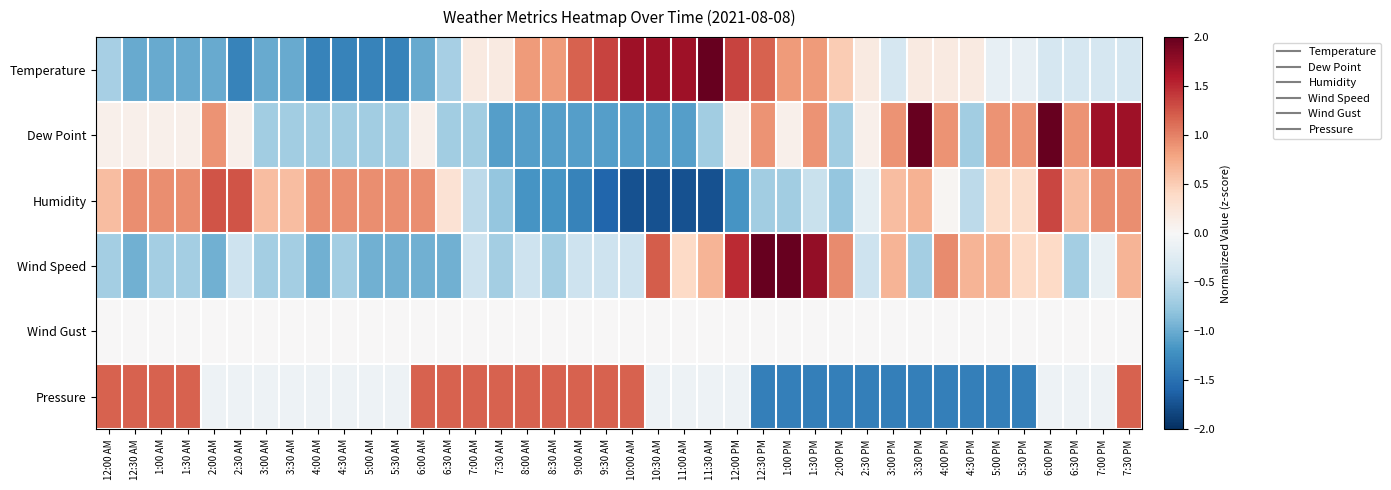

List the series in order of their peak value, highest first.

Wind Speed, Dew Point, Temperature, Humidity, Pressure, Wind Gust